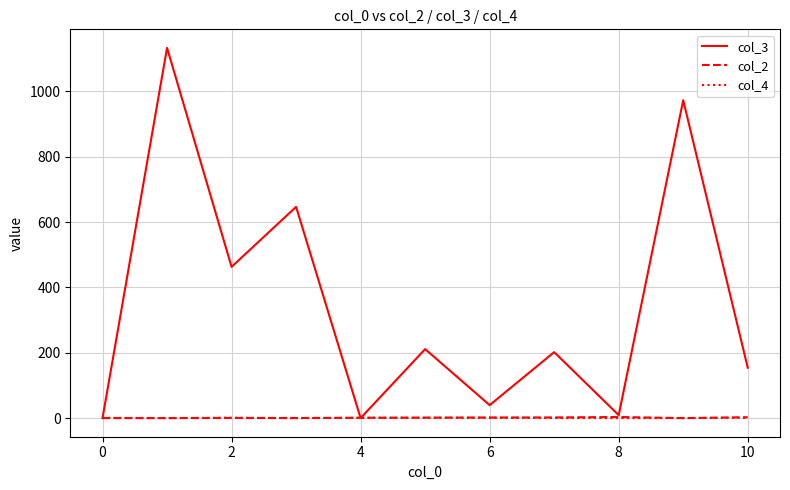

What is the maximum value for col_3?

1132.0